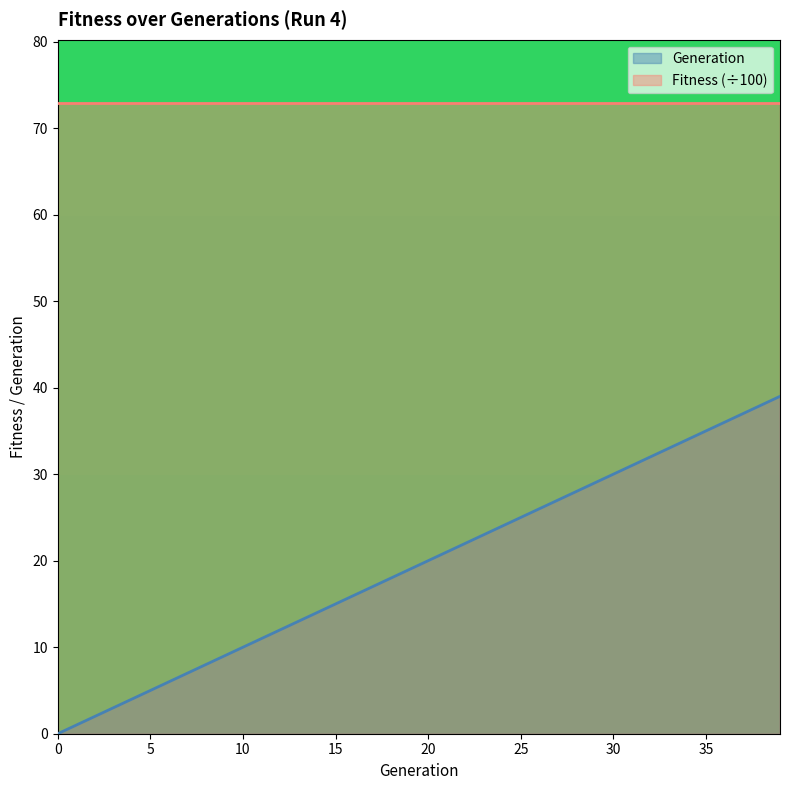

What is the value of the 13th point from the left?

12